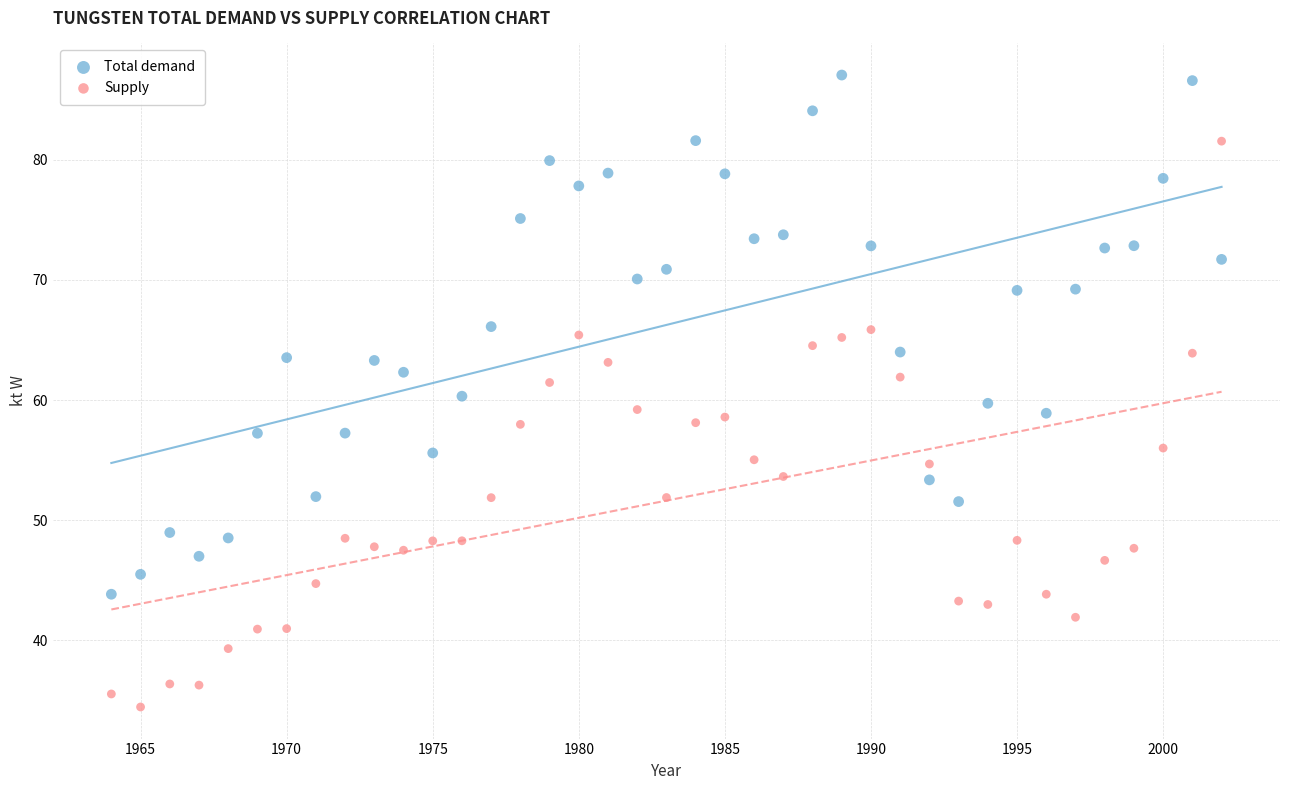

Across all data points, what is the range of X values (max minus min)?

38.0